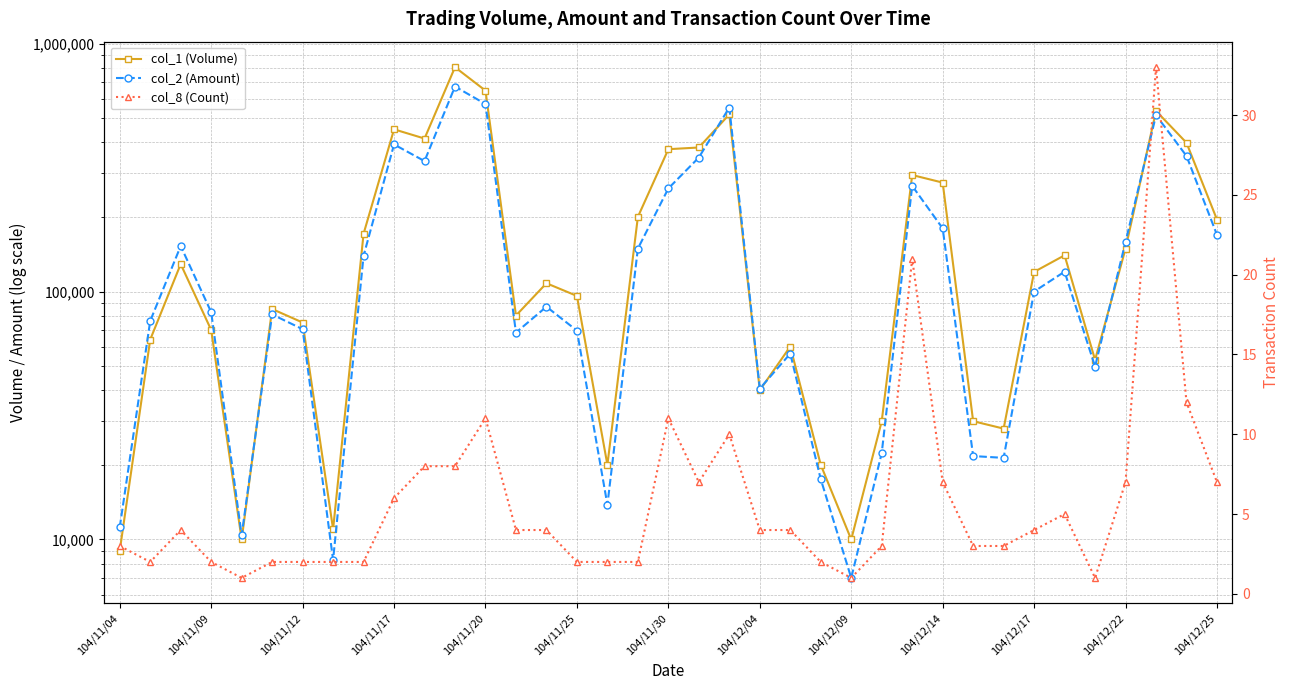

Which series changed the most between 104/11/25 and 21?

col_1 (Volume)